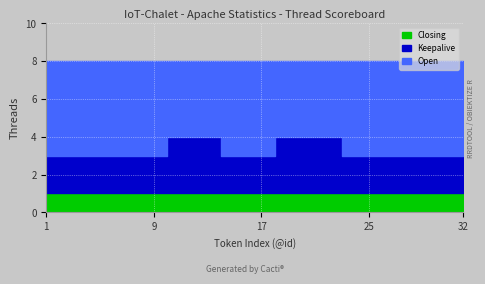

What is the sum of all Keepalive values?

73